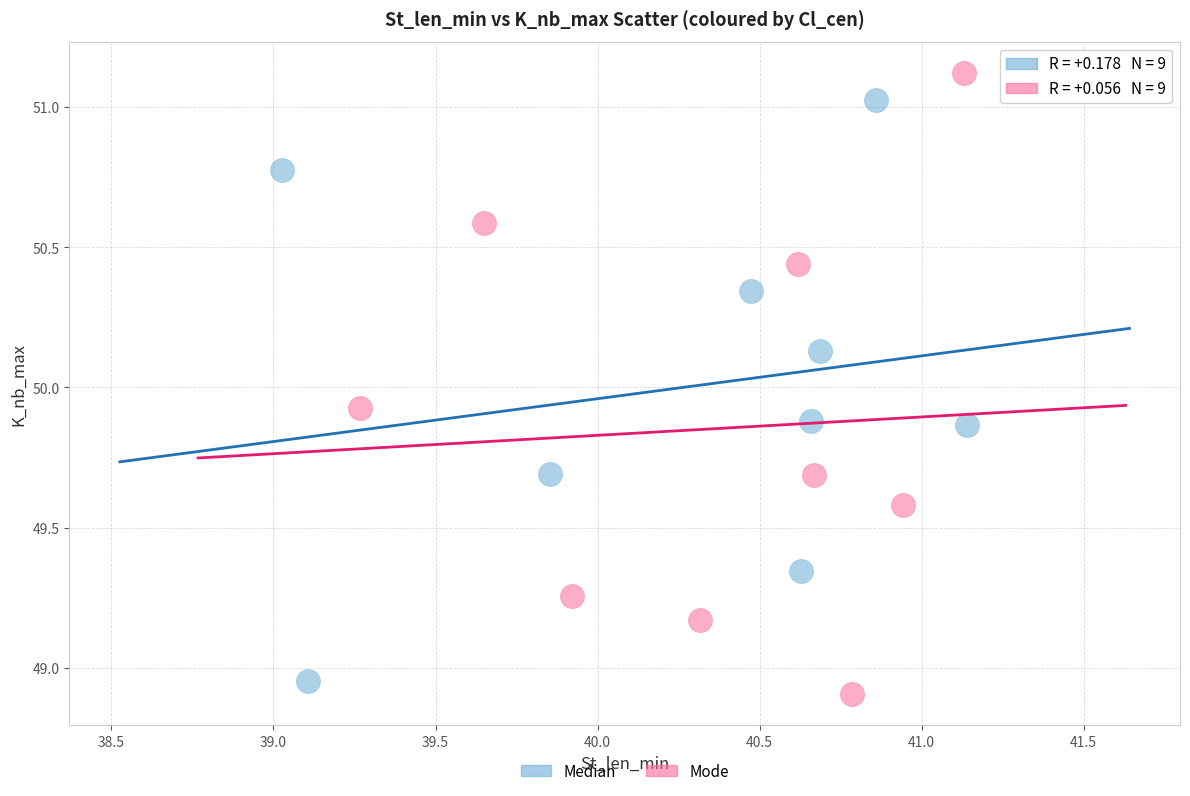

Which series contains the lowest Y value?

Mode